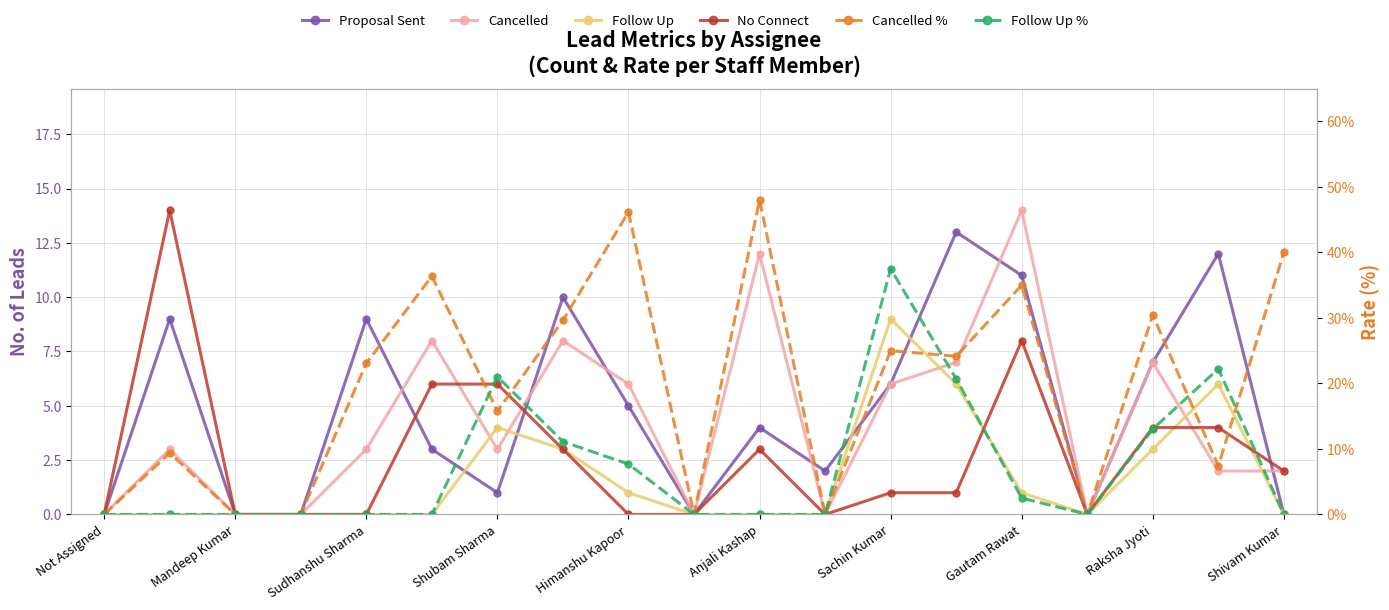

How many series are shown in this chart?

6